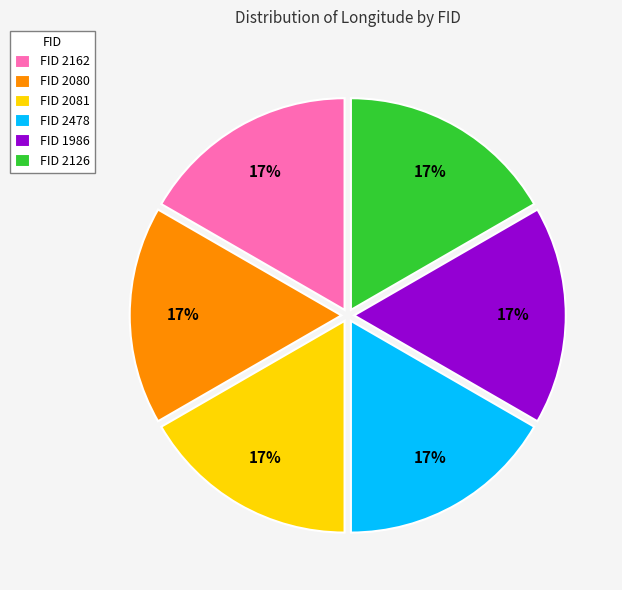

What is the ratio of the value at FID 1986 to the value at FID 2081?

1.0